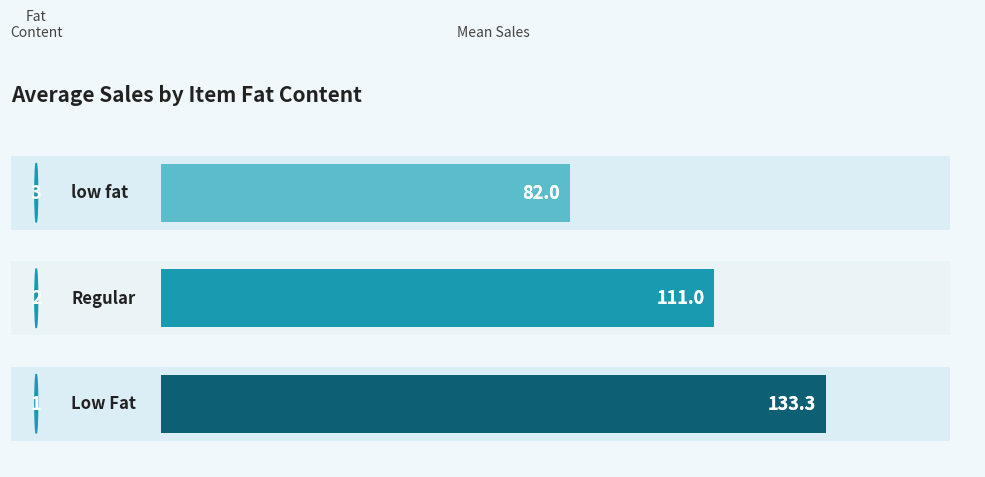

What is the value of the 2nd bar from the left?

111.0